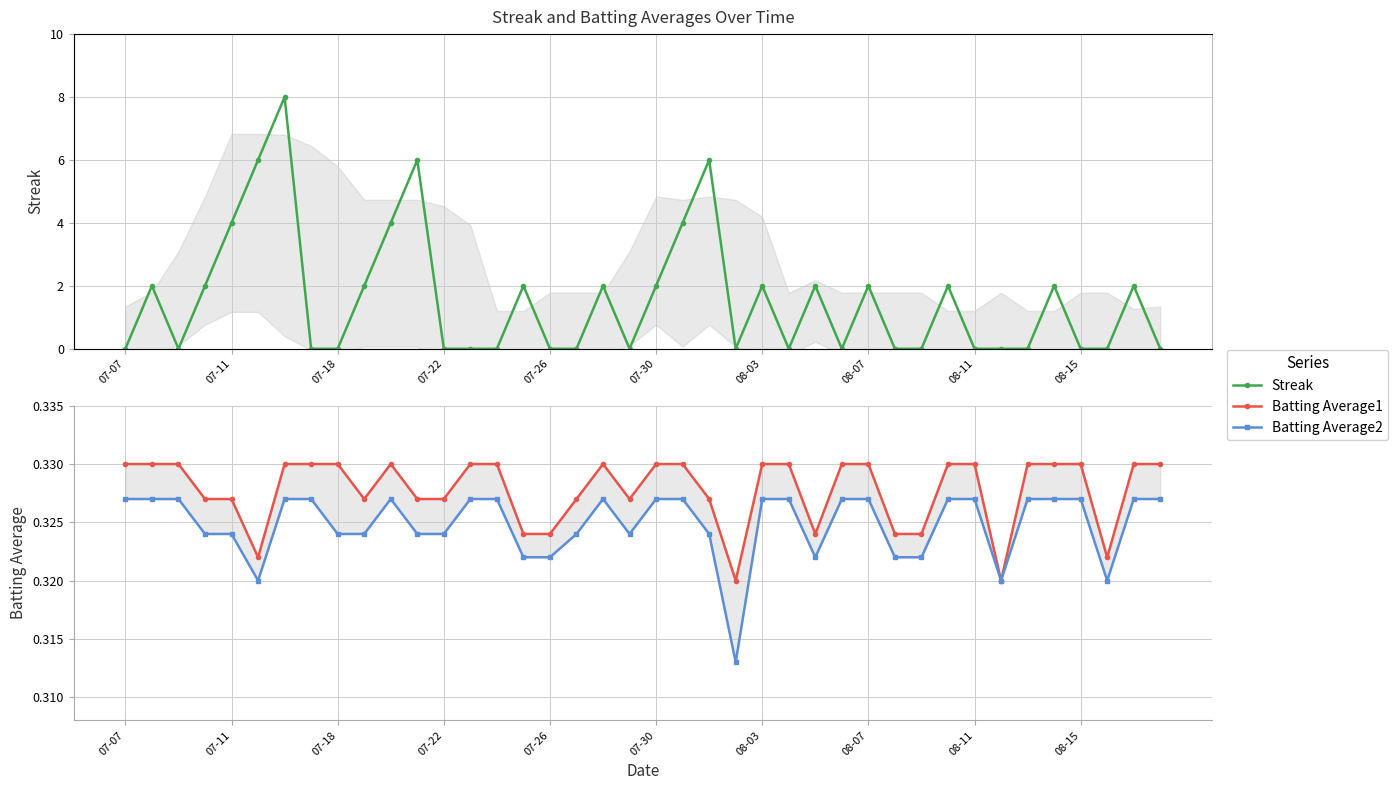

Which series has the largest total across all categories?

Streak